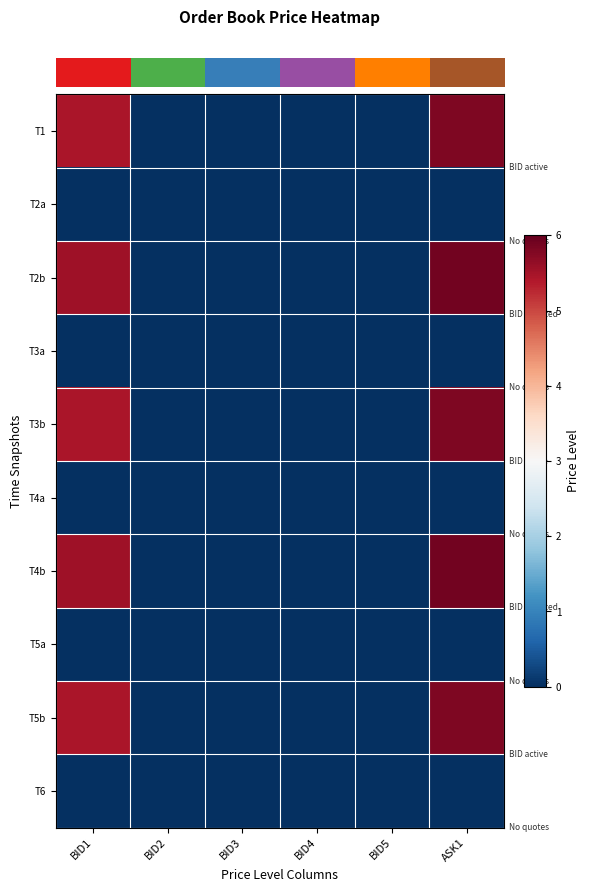

Which has a higher value, BID4 or ASK1?

ASK1